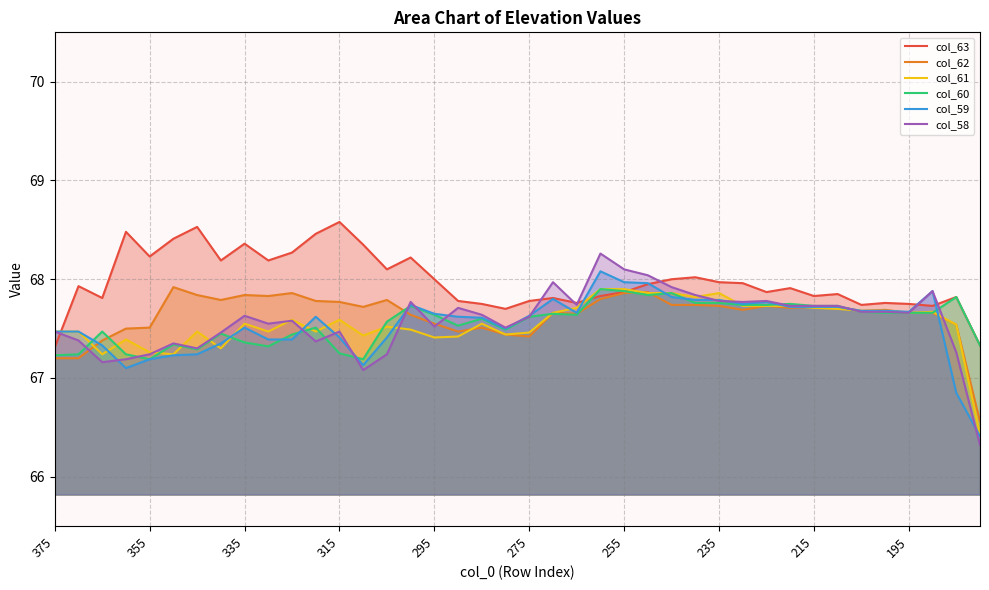

In col_60, how many points are lower than both neighbors (excluding endpoints)?

8